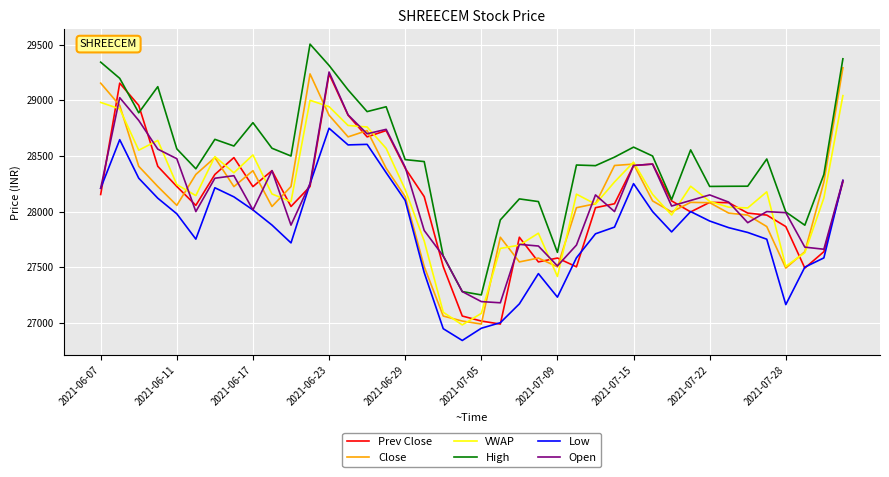

Which series has the widest spread of values?

Close